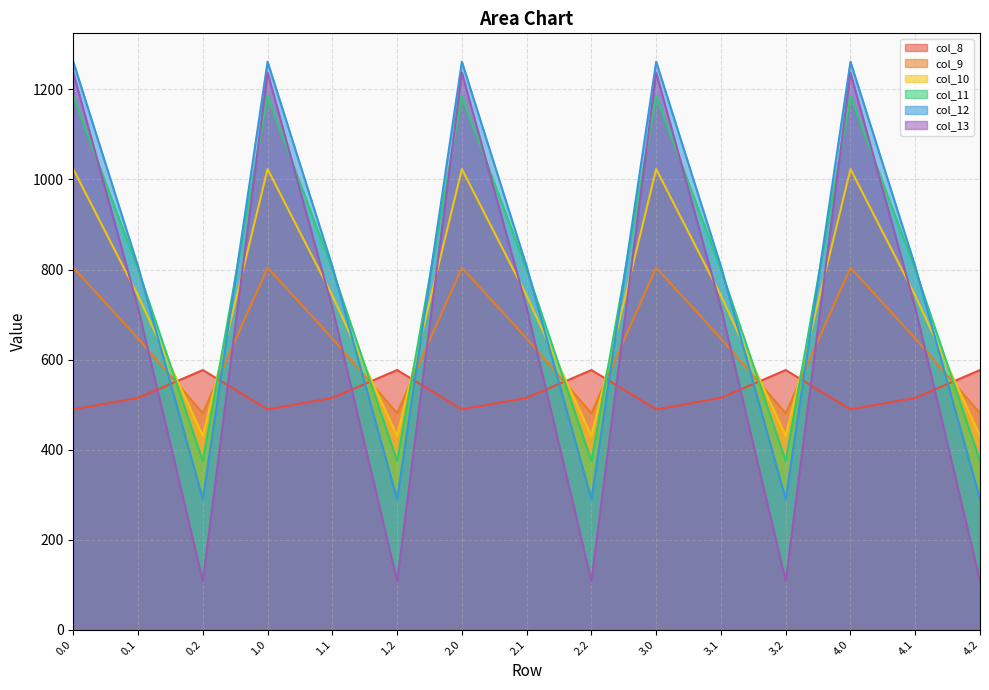

What is the difference between the second highest and minimum values in the col_8 series?

87.4